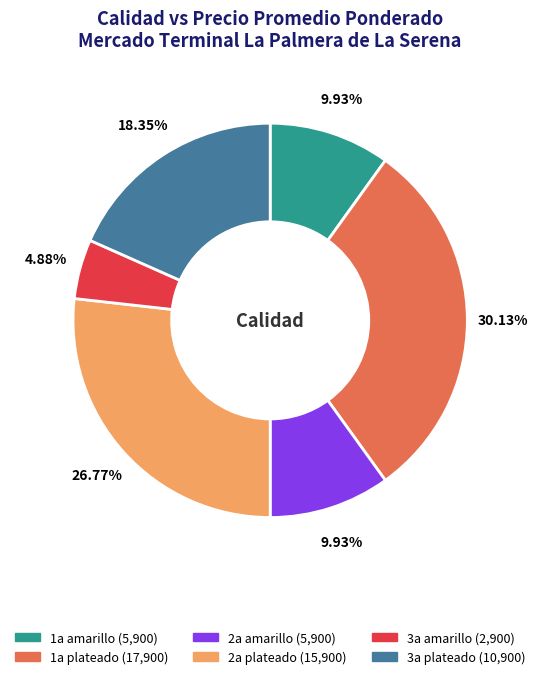

Combined, do 1a plateado and 3a plateado account for over 50%?

No